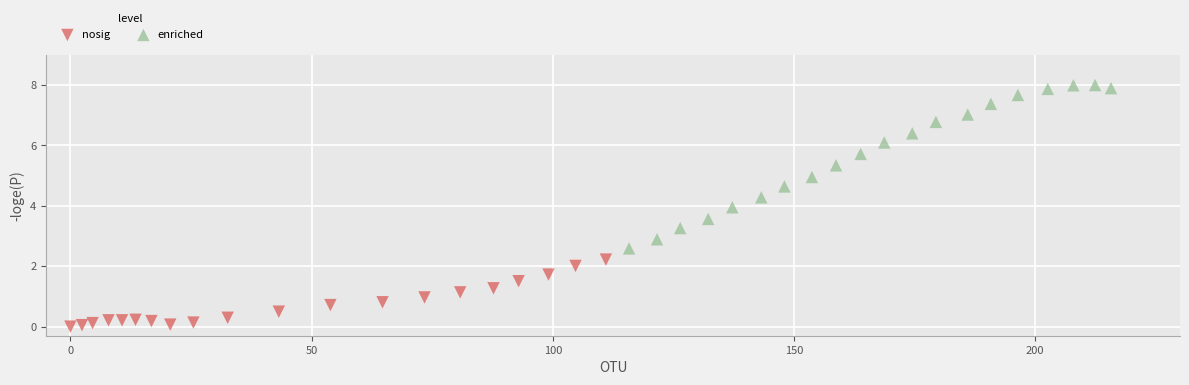

Which series reaches the maximum Y coordinate?

enriched